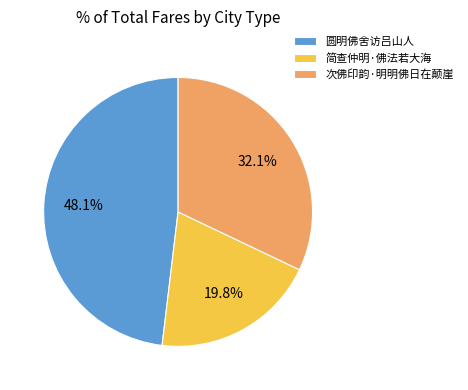

To the nearest percent, what is the difference between the 简查仲明·佛法若大海 and 次佛印韵·明明佛日在颠崖 slice percentages?

12%